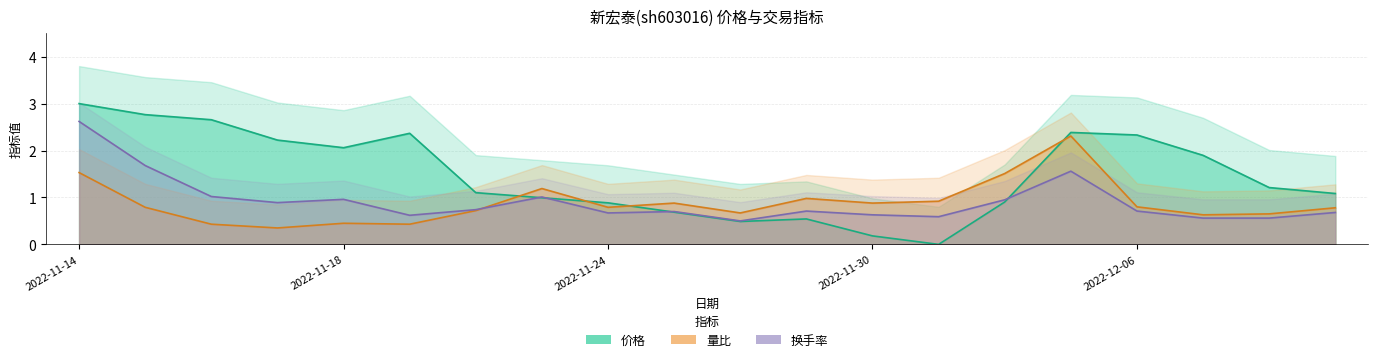

What is the label of the 19th point from the right?

2022-11-15